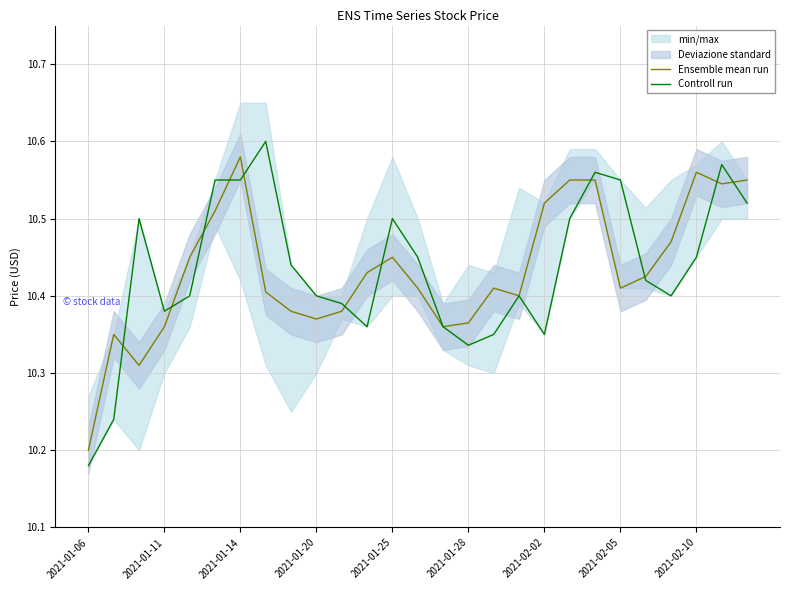

Count the Controll run values in the range 10 to 11.

27